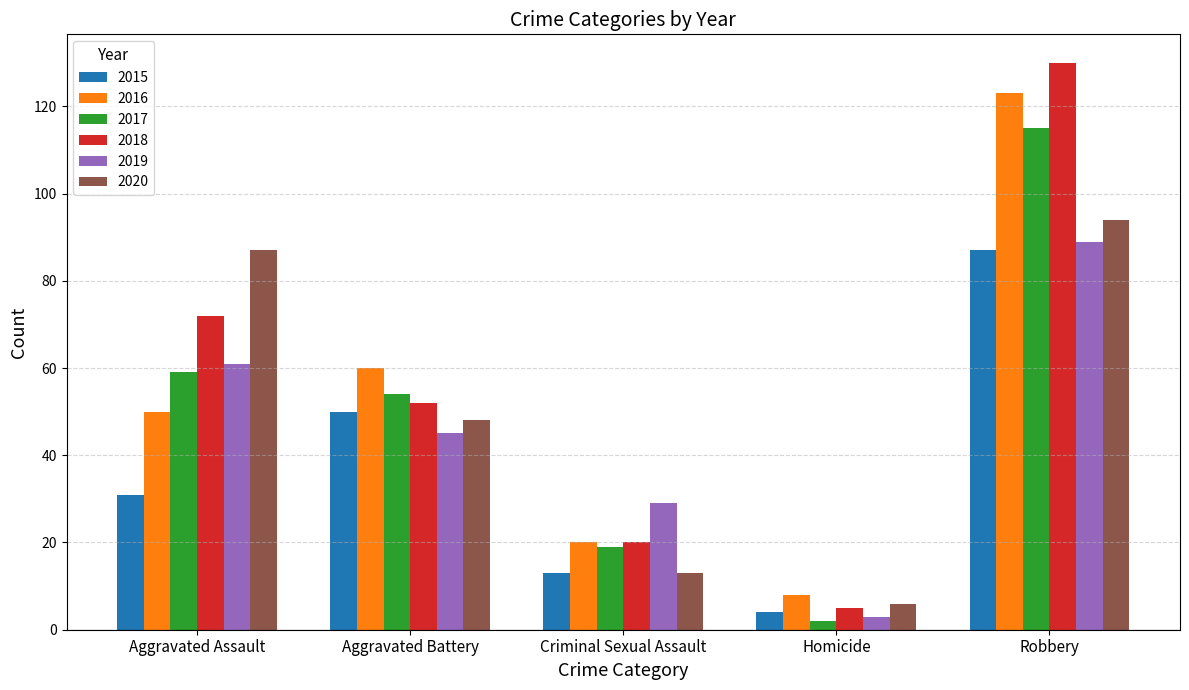

Rank the categories by 2016 value from lowest to highest.

Homicide, Criminal Sexual Assault, Aggravated Assault, Aggravated Battery, Robbery